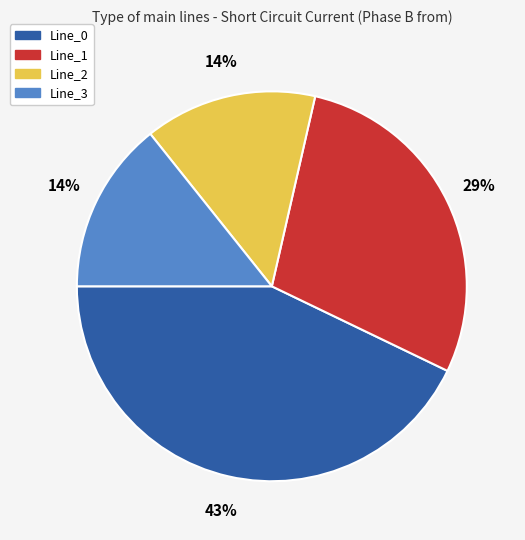

True or false: Line_2 accounts for 14% of the total.

True